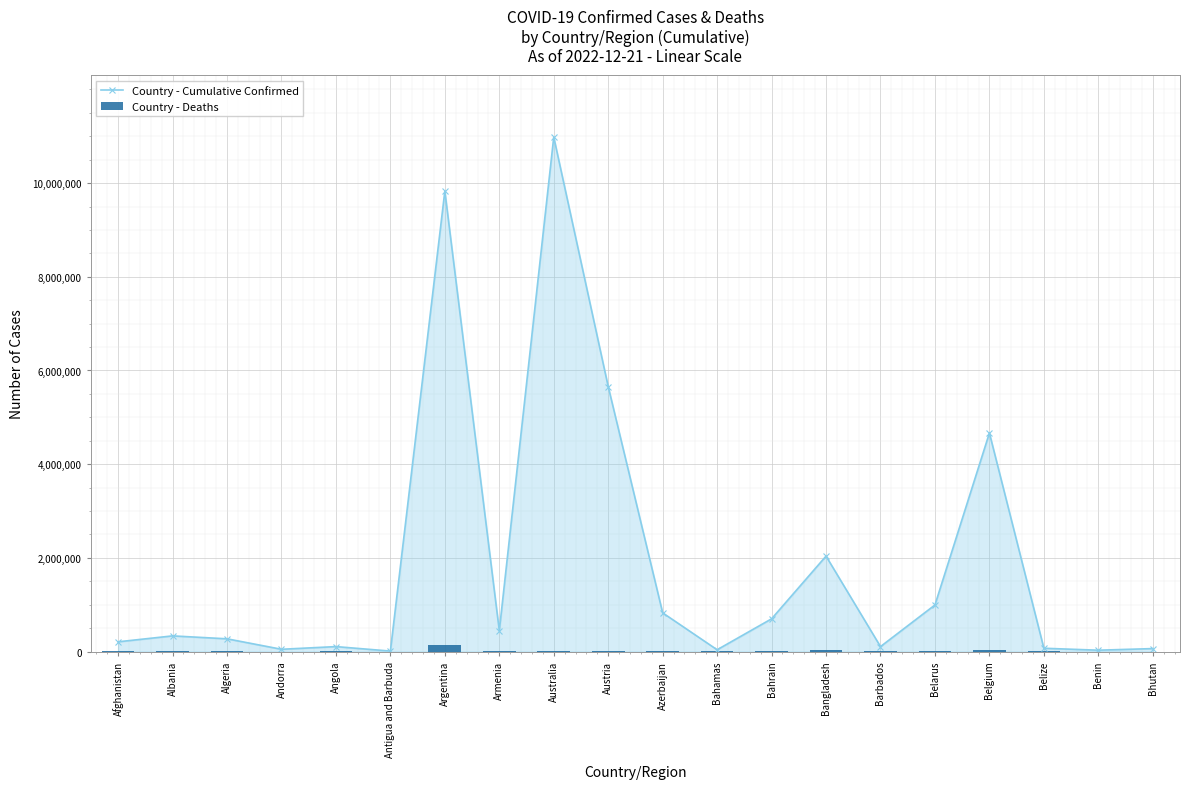

What is the highest value of the Country - Deaths series?

130080